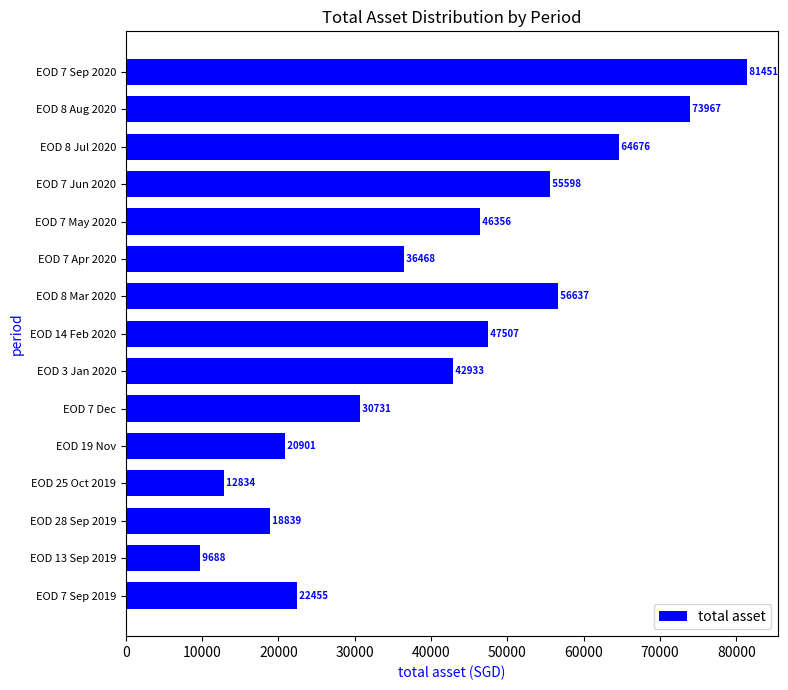

The chart shows a value of 34355.7 at EOD 7 Jun 2020. True or false?

False